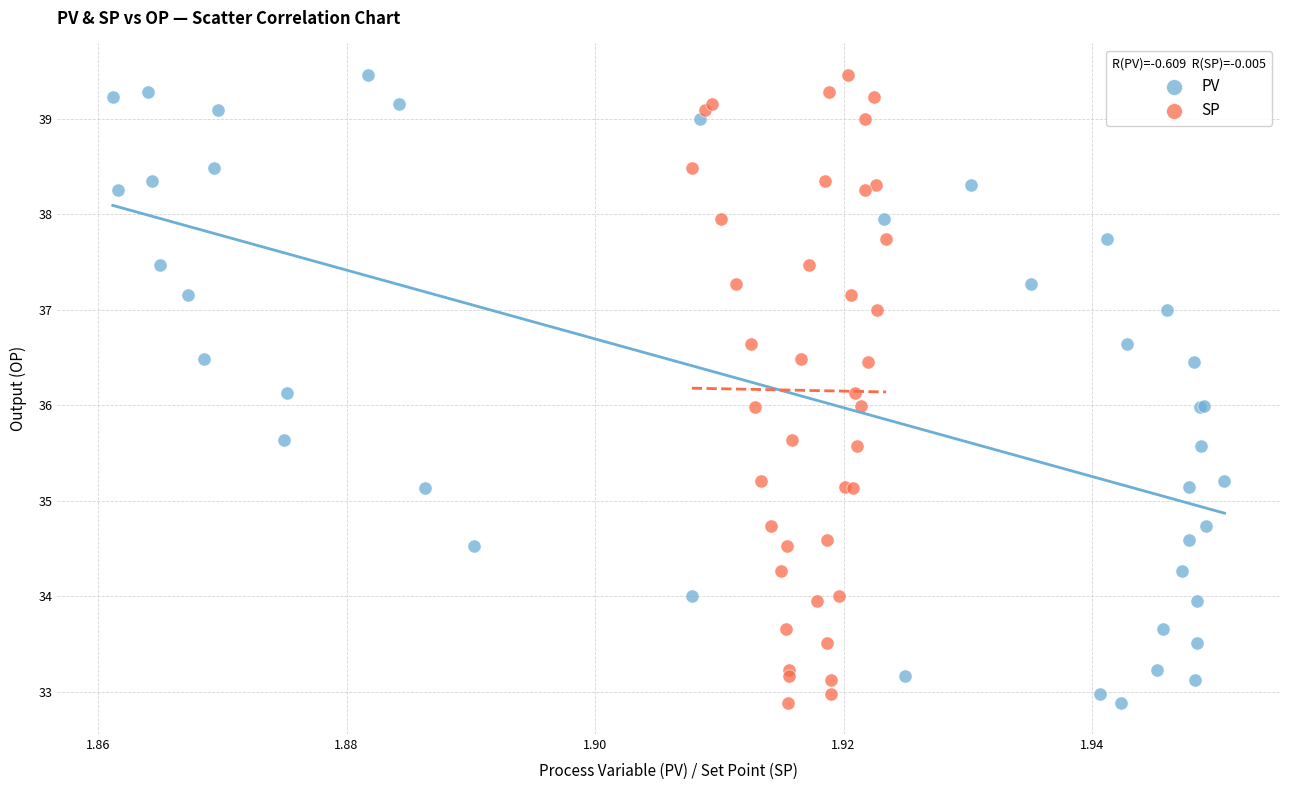

What are all the series names shown in the legend?

PV, SP